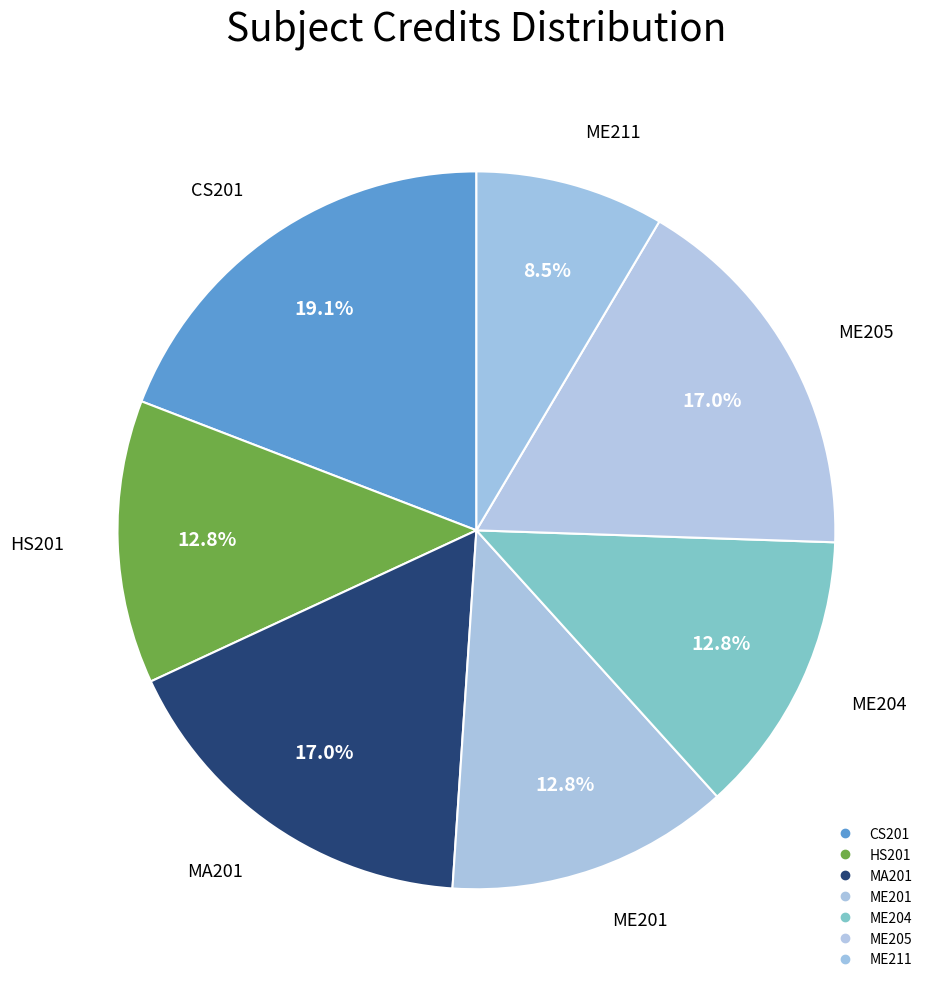

Which slice is the smallest?

ME211